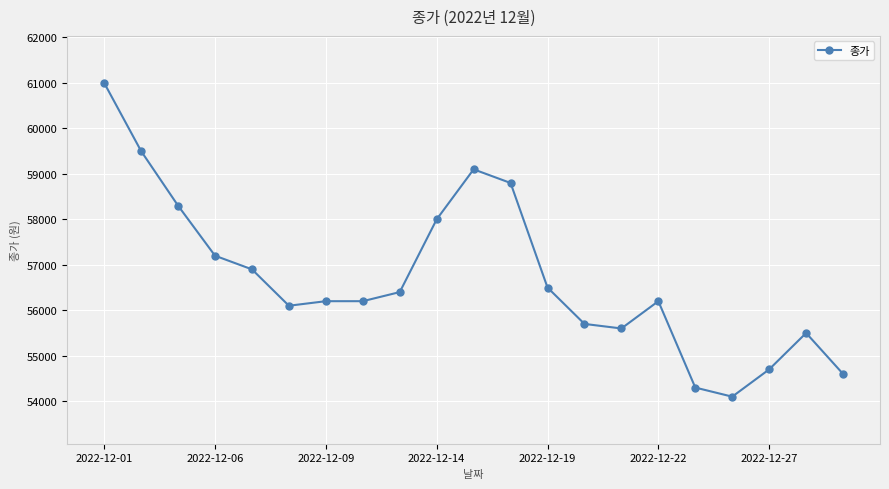

Reading left to right, extract all data points from this chart.

61000	59500	58300	57200	56900	56100	56200	56200	56400	58000	59100	58800	56500	55700	55600	56200	54300	54100	54700	55500	54600